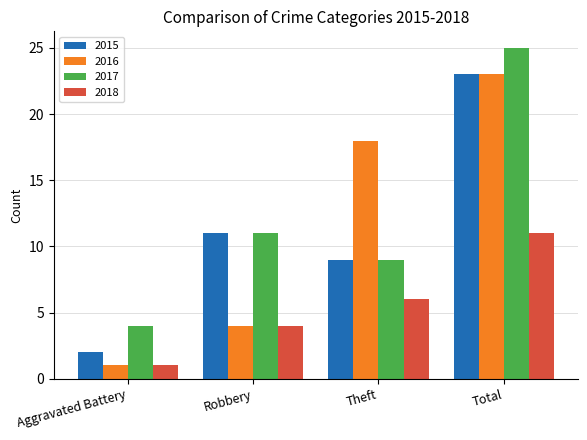

Read the 2015 value at Theft.

9